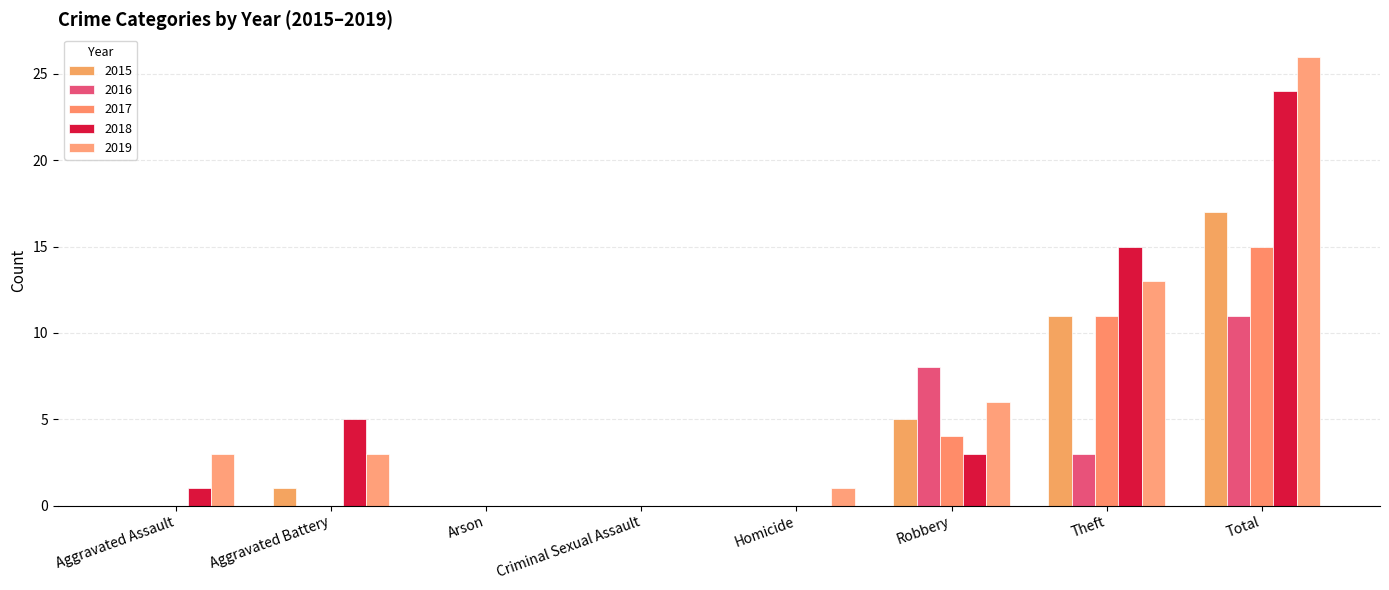

What value does the 2015 series have at Total?

17